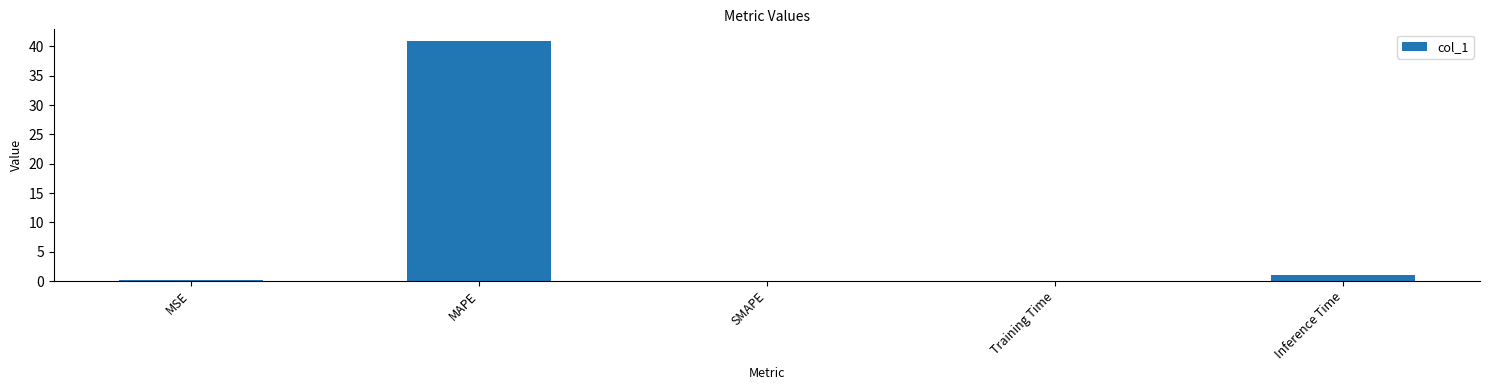

Which label corresponds to the largest value in the chart?

MAPE